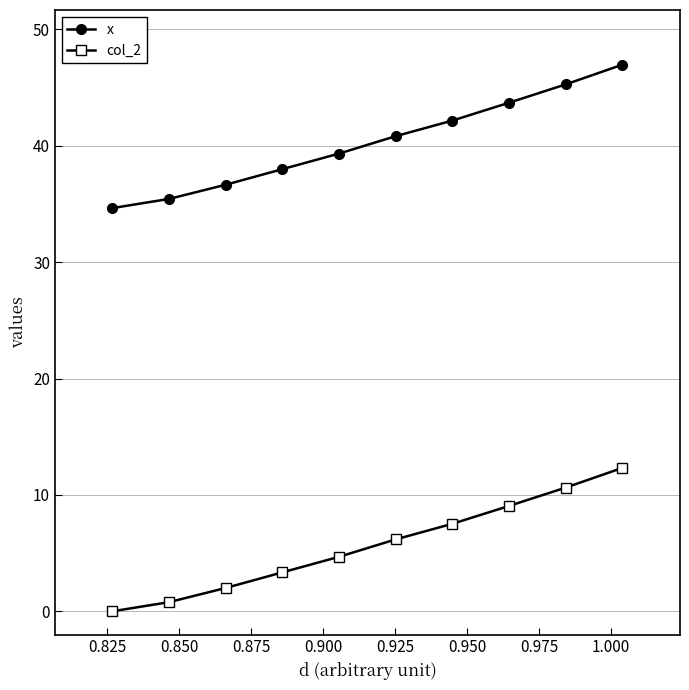

Rank the series by their maximum value, from lowest to highest.

col_2, x